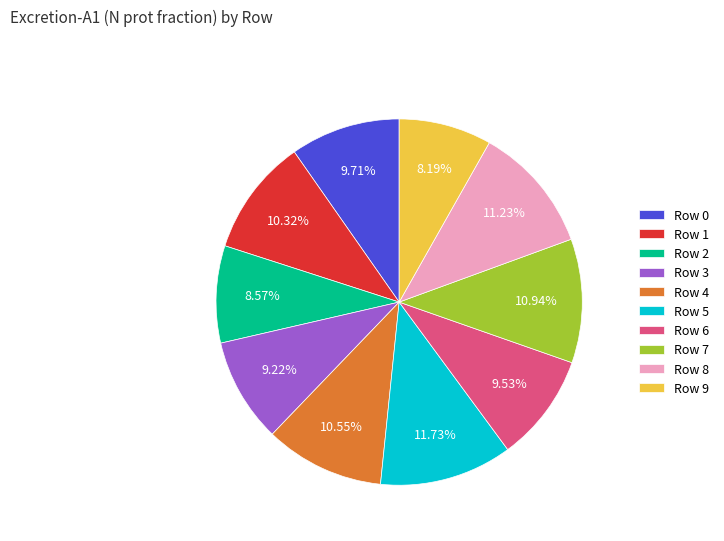

Is Row 2 the majority of the pie?

No